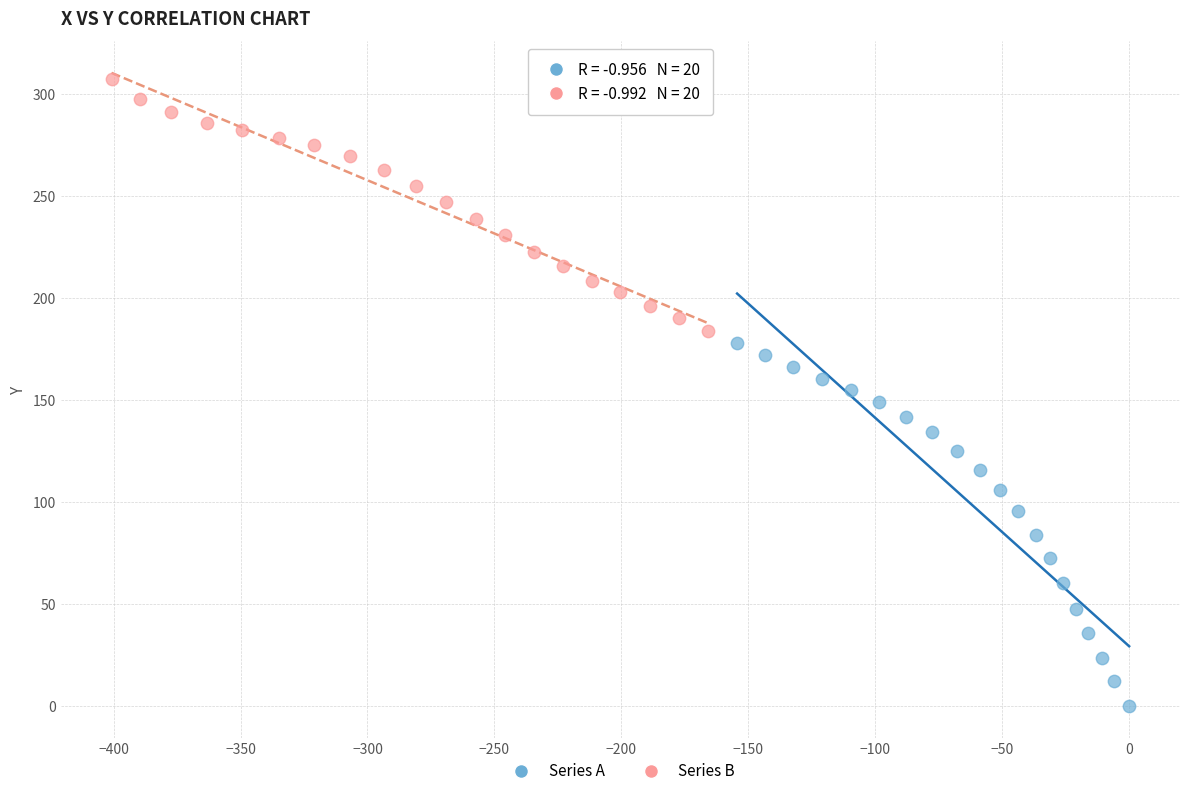

Which series reaches the minimum Y coordinate?

Series A